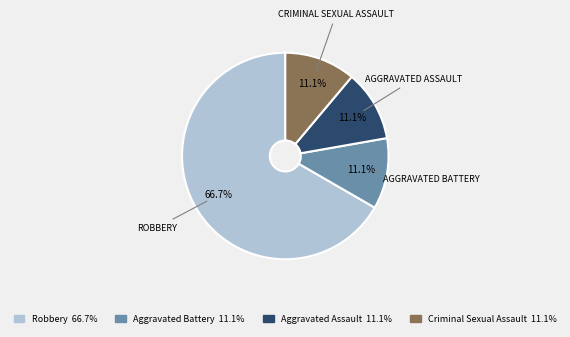

Between Robbery and Aggravated Assault, which is larger?

Robbery